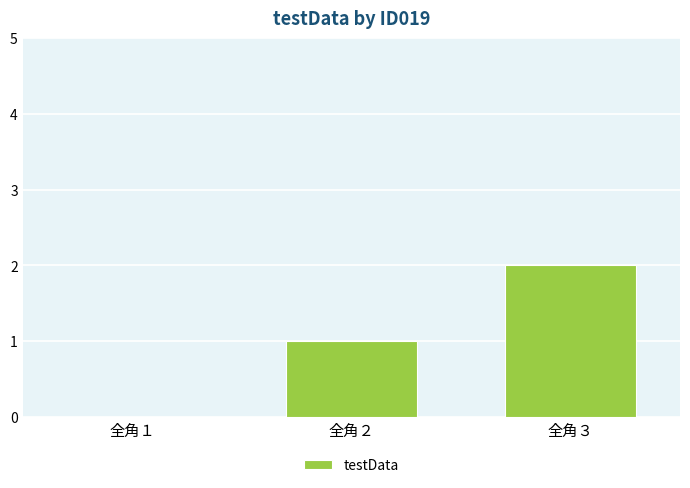

What is the sum of the values at 全角１ and 全角３?

2